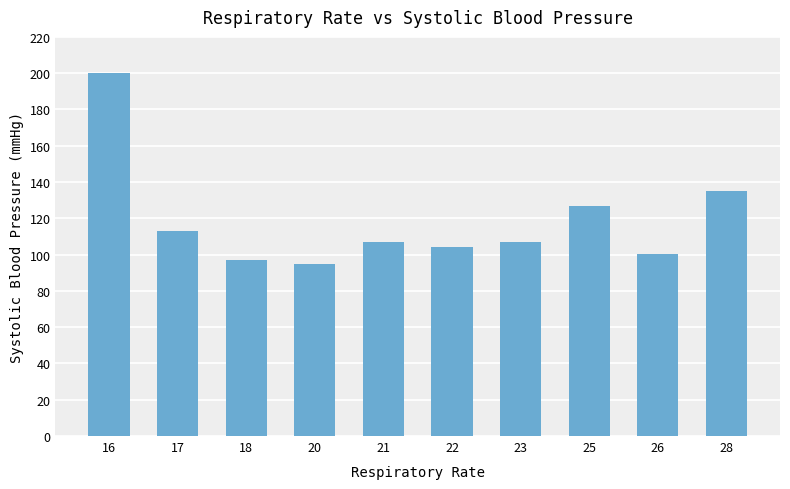

What is the greatest value displayed?

200.0